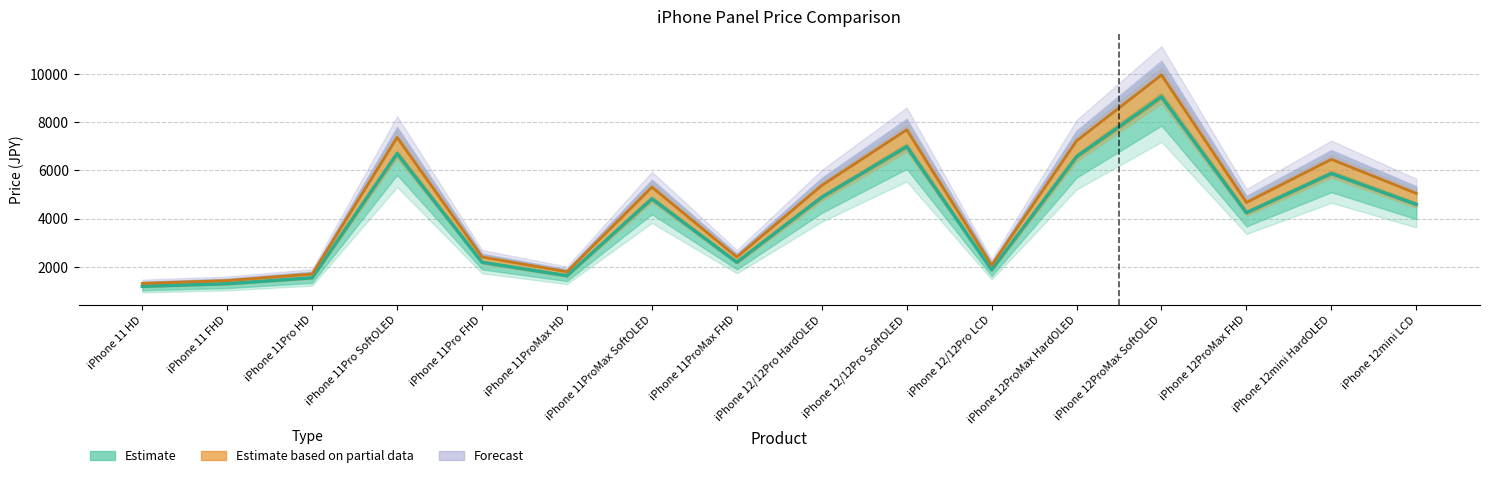

Reading right to left, what are all the values shown in this chart?

standard_price: 4589	5873	4247	9051	6569	1882	6986	4889	2192	4825	1636	2192	6697	1550	1304	1197
setted_price: 5047	6460	4671	9956	7225	2070	7684	5377	2411	5307	1799	2411	7366	1705	1434	1316